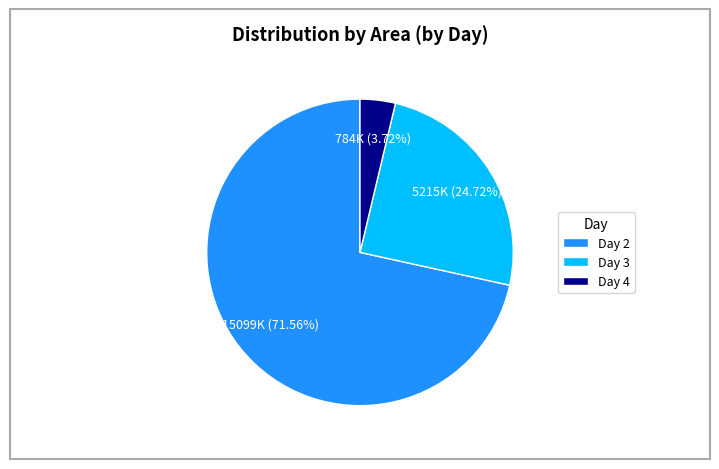

To the nearest percent, what is the difference between the largest and smallest slice percentages?

68%